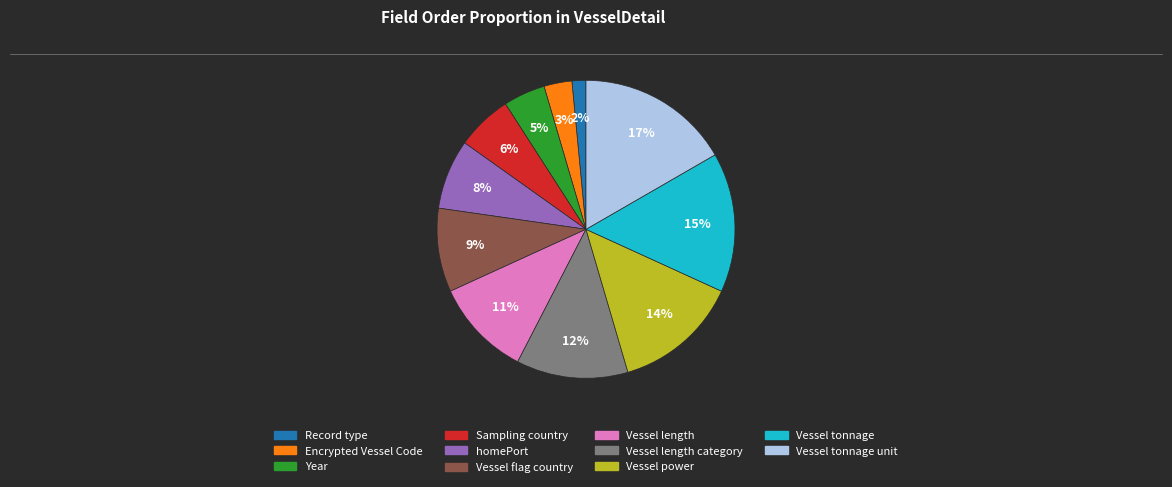

Is there any slice that represents more than half of the pie?

No